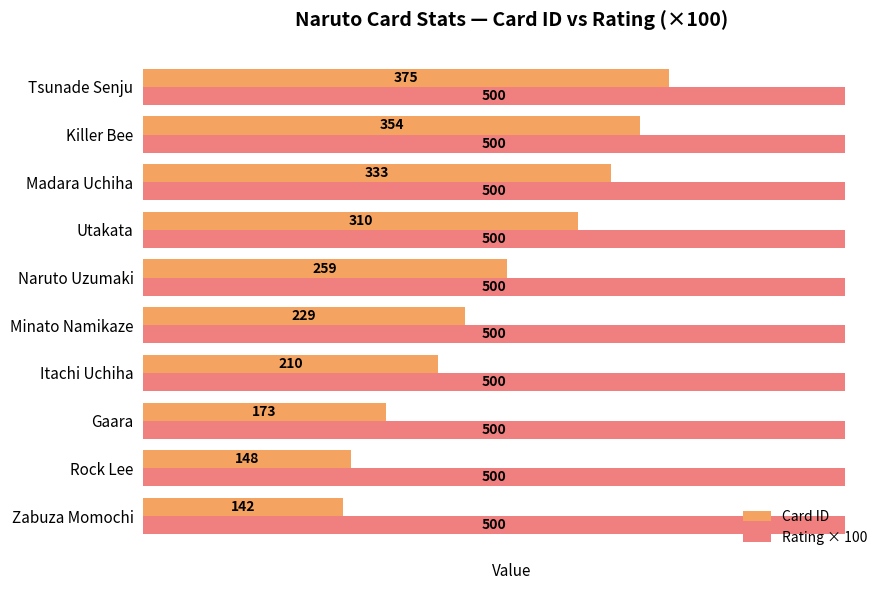

Rank the series by their average value, from highest to lowest.

Rating × 100, Card ID